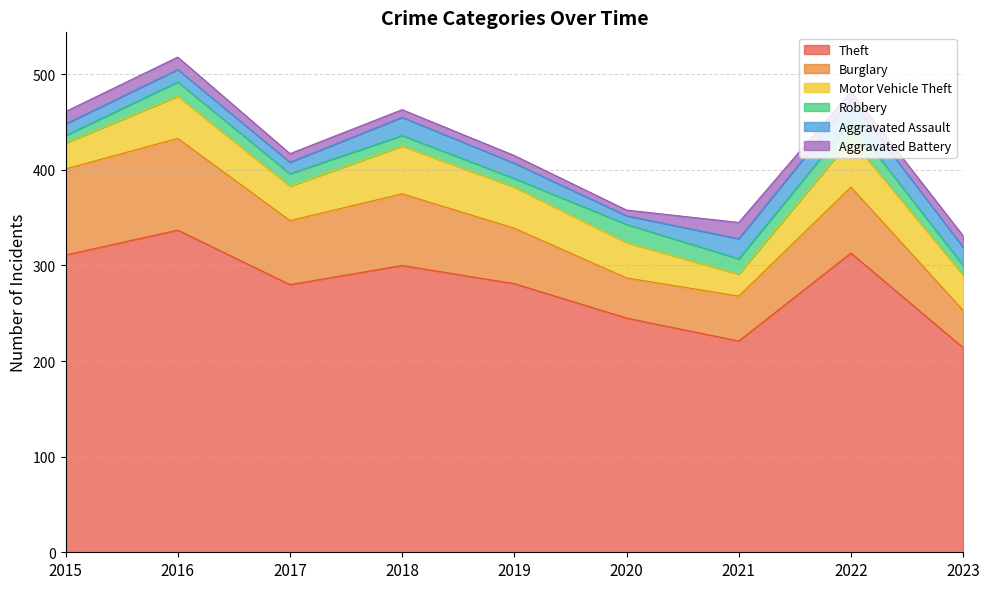

What is the average value of the Motor Vehicle Theft series?

39